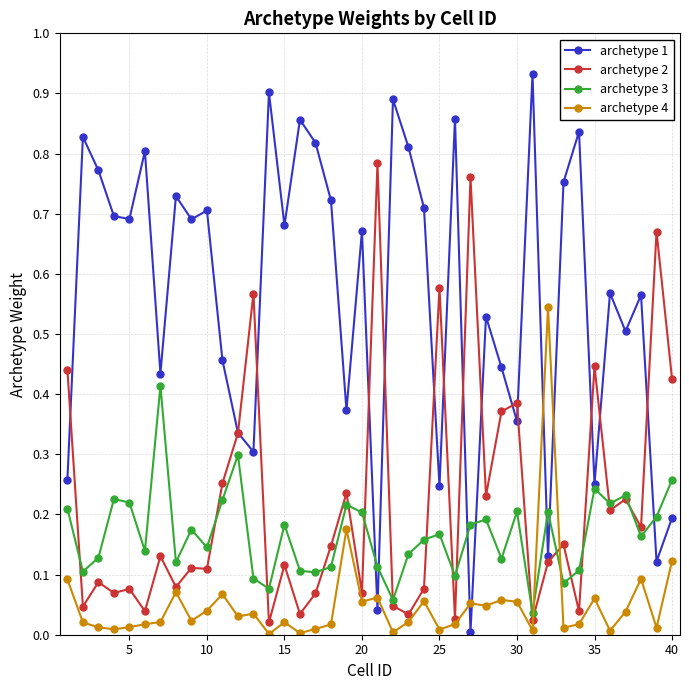

True or false: archetype 4 and archetype 3 cross at least once.

True